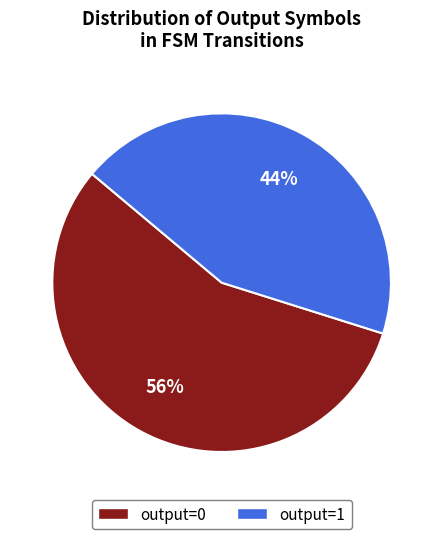

Which slice is the largest?

output=0